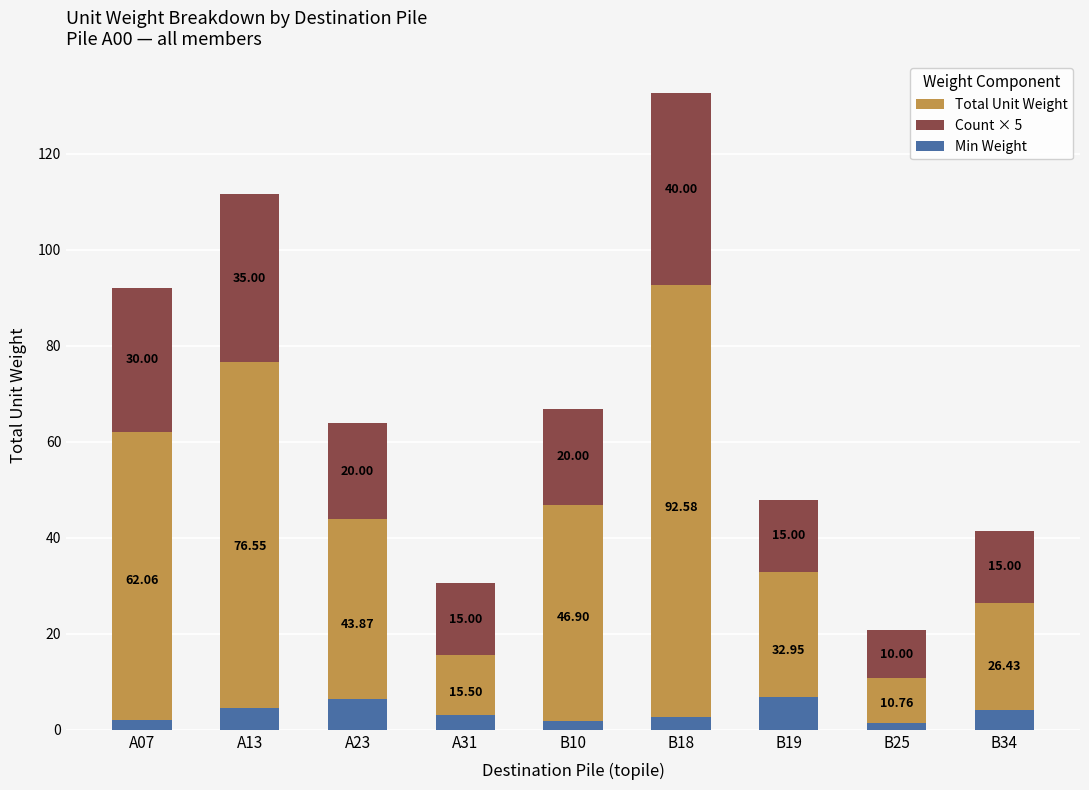

The Total Unit Weight series shows 92.6 at B18. True or false?

True